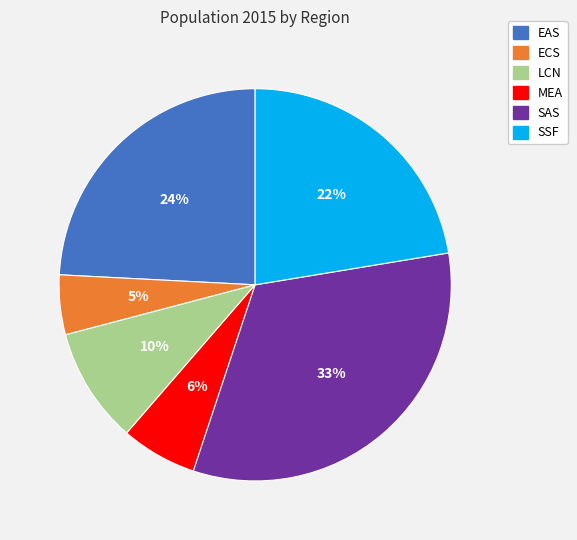

Combined, do SSF and LCN account for over 50%?

No